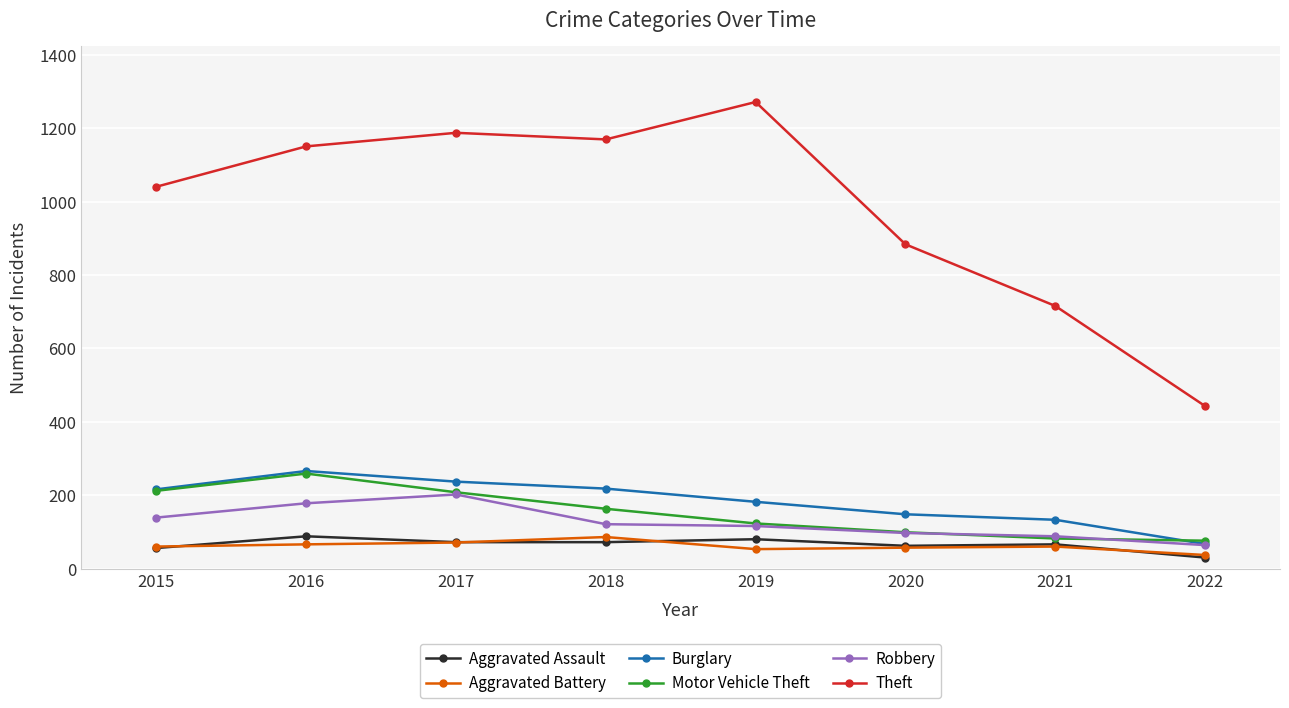

How many values in the Aggravated Assault series are below 72?

4